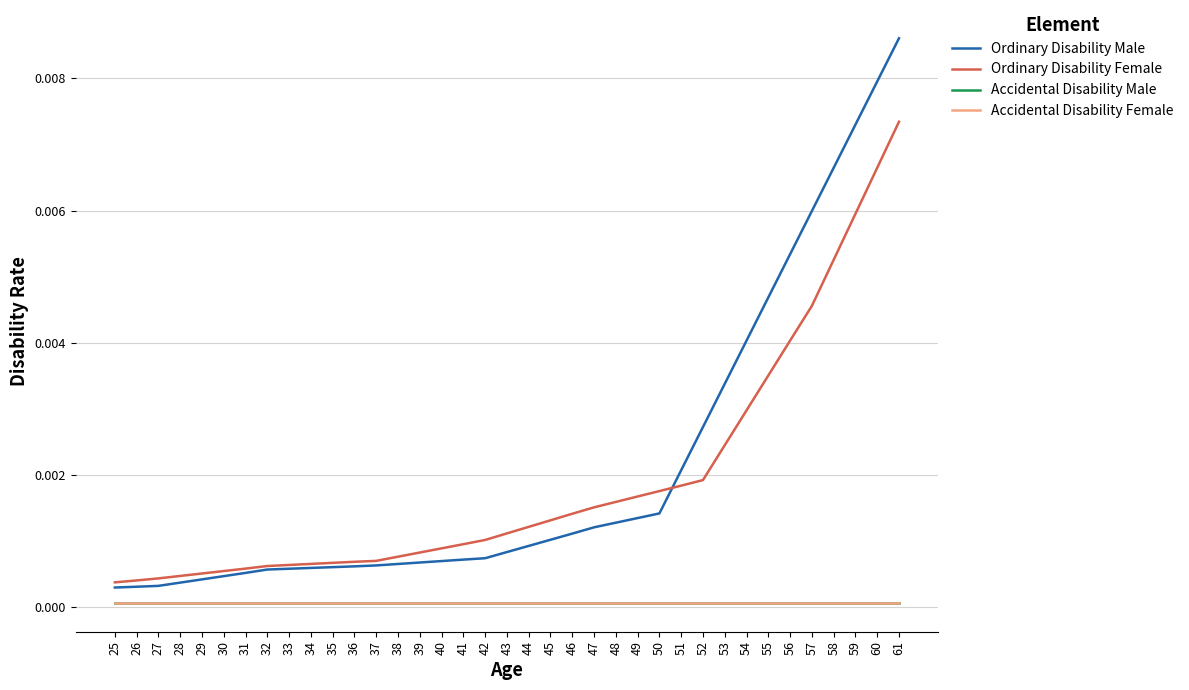

Is this an area chart (filled region under the line)?

No